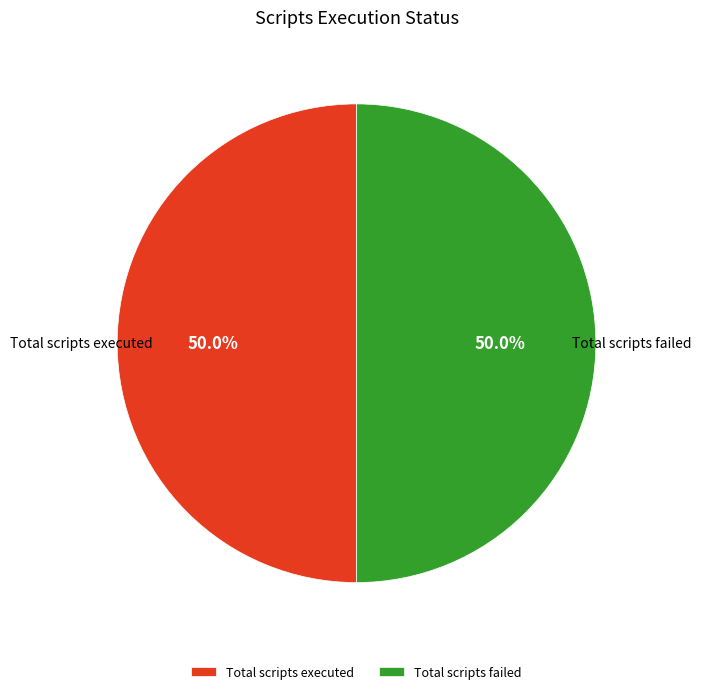

To the nearest percent, what is the average slice percentage?

50%